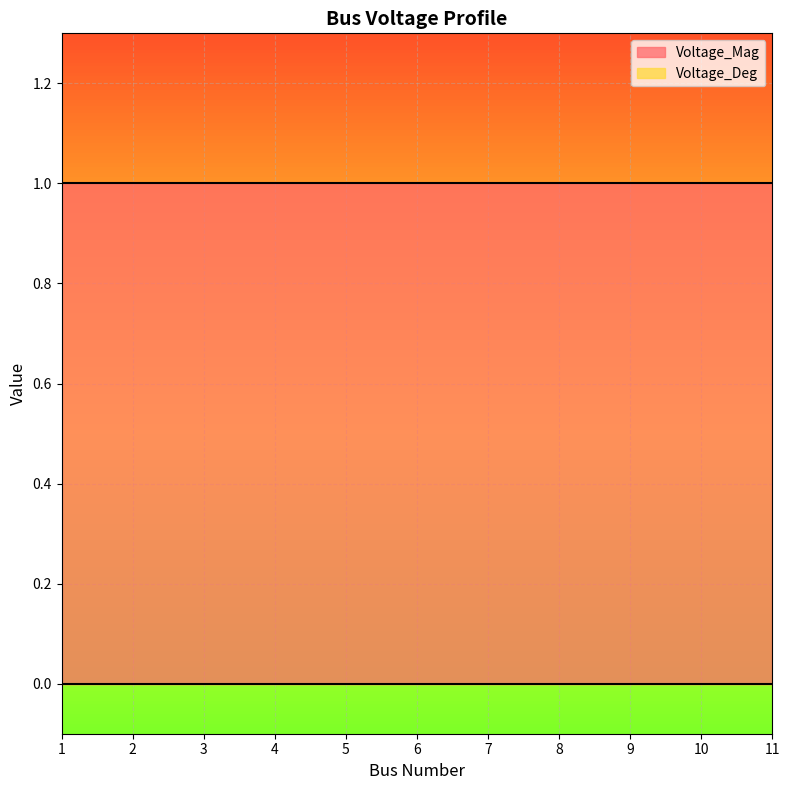

What is the total value across all series at 10?

1